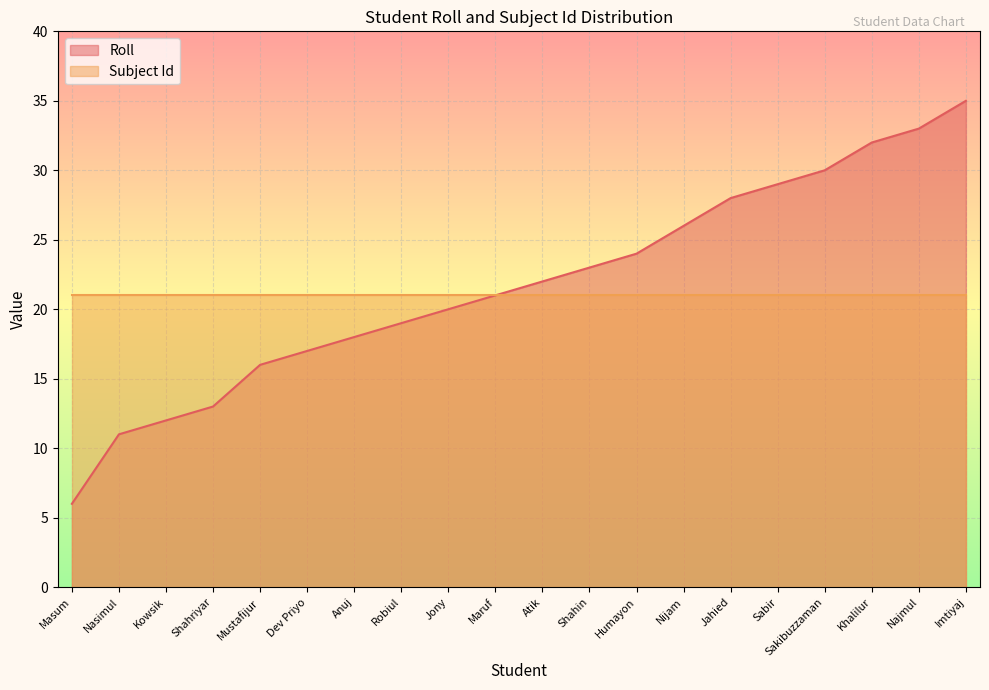

What is the ratio of the value at Shahin to the value at Shahriyar?

1.8